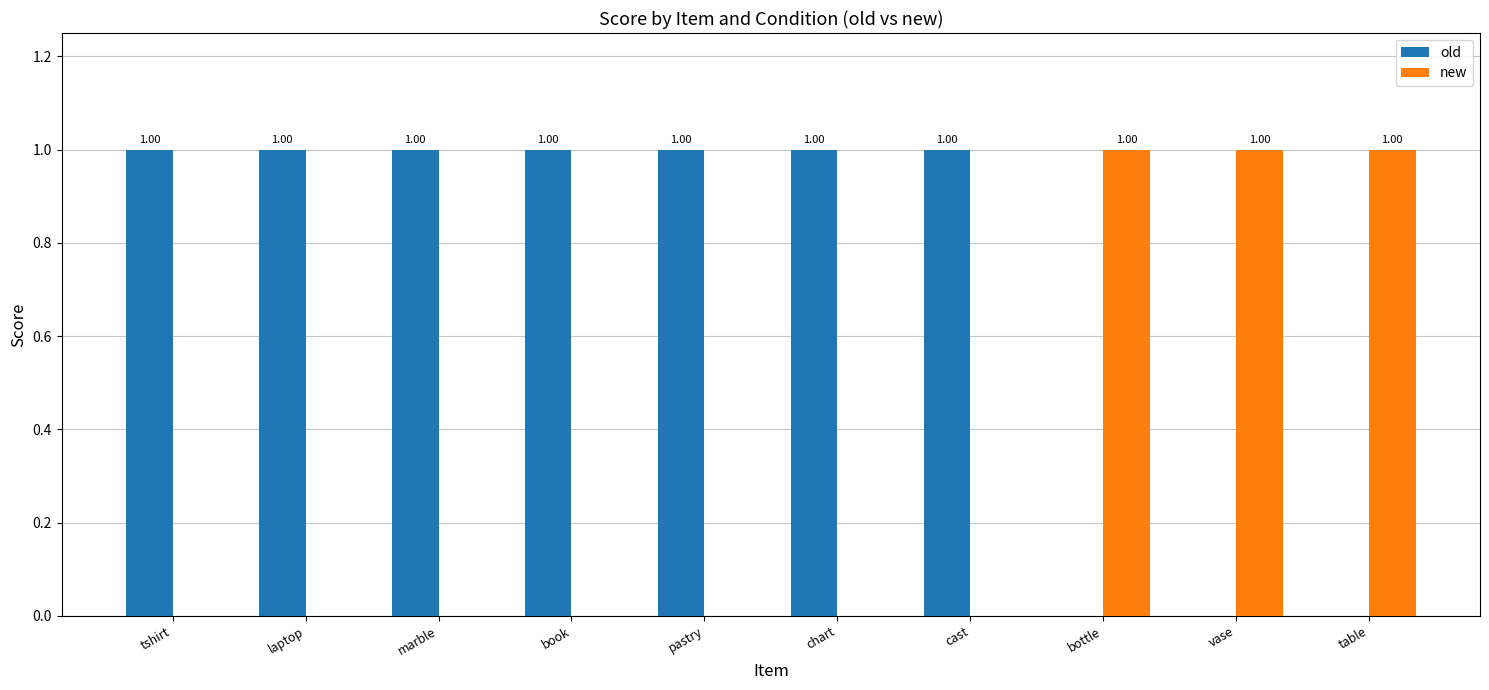

What is the sum of all new values?

3